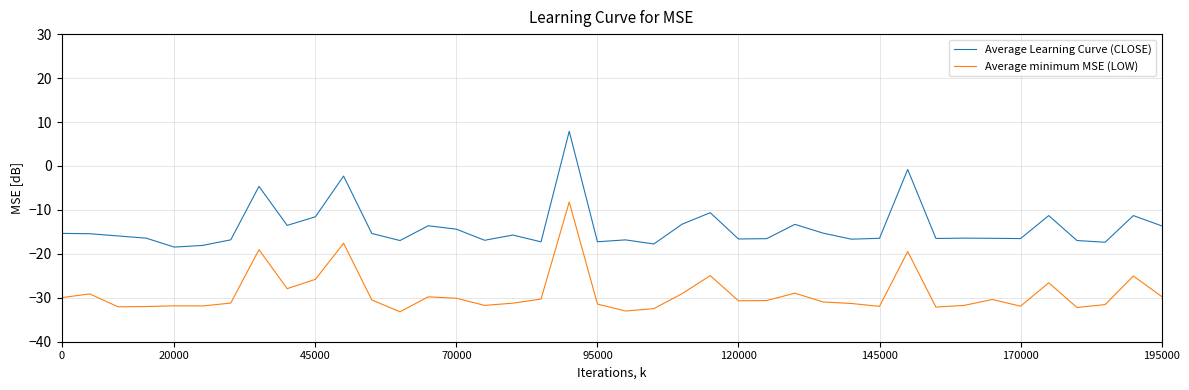

True or false: Average Learning Curve (CLOSE) has more than 0 points higher than both neighbors.

True